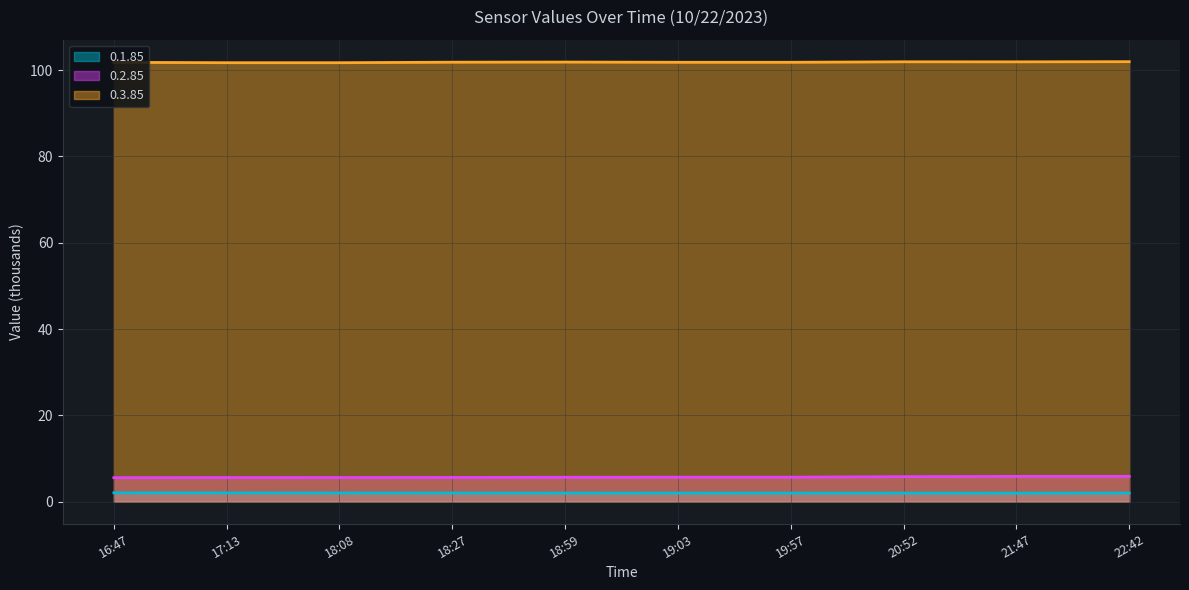

What is the total value across all series at 18:59?

109.5